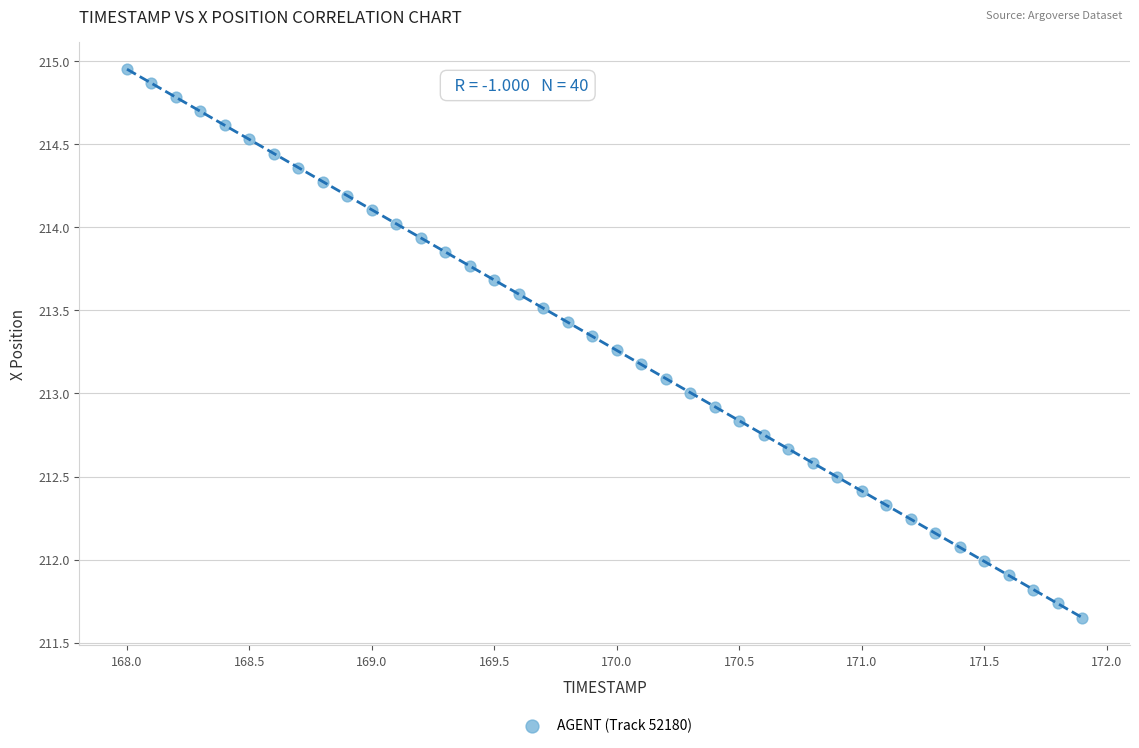

What is the range of Y values (max minus min)?

3.3